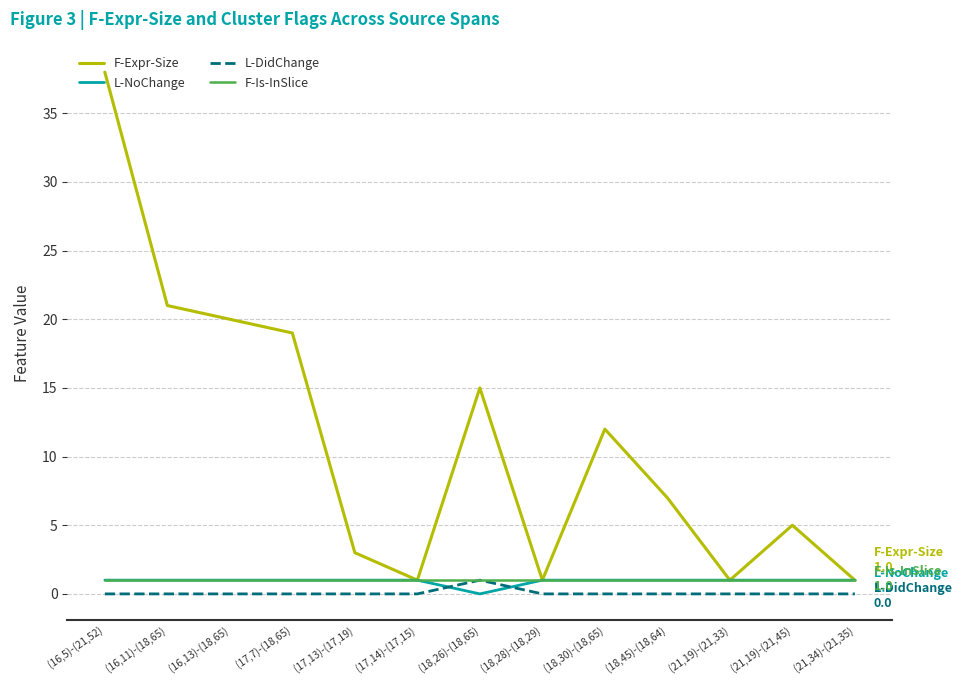

What is the difference between the highest and lowest values at (17,14)-(17,15)?

1